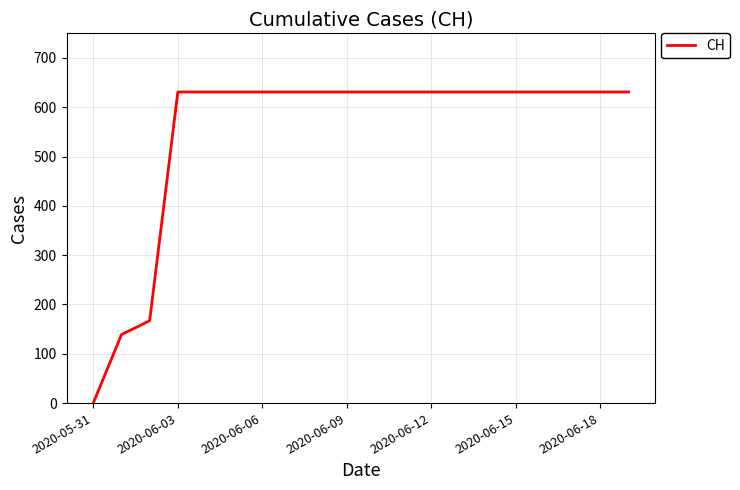

How many series are shown in this chart?

1